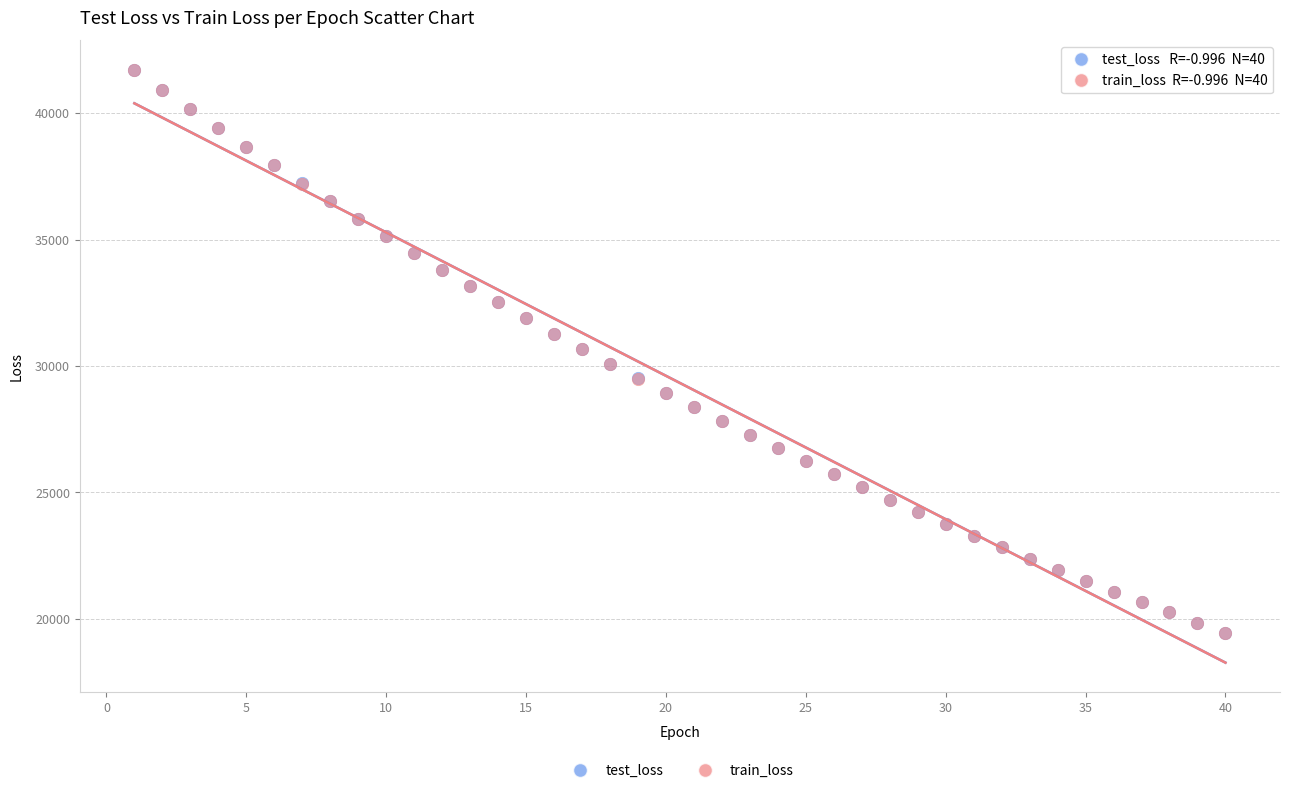

What are all the series names shown in the legend?

test_loss, train_loss